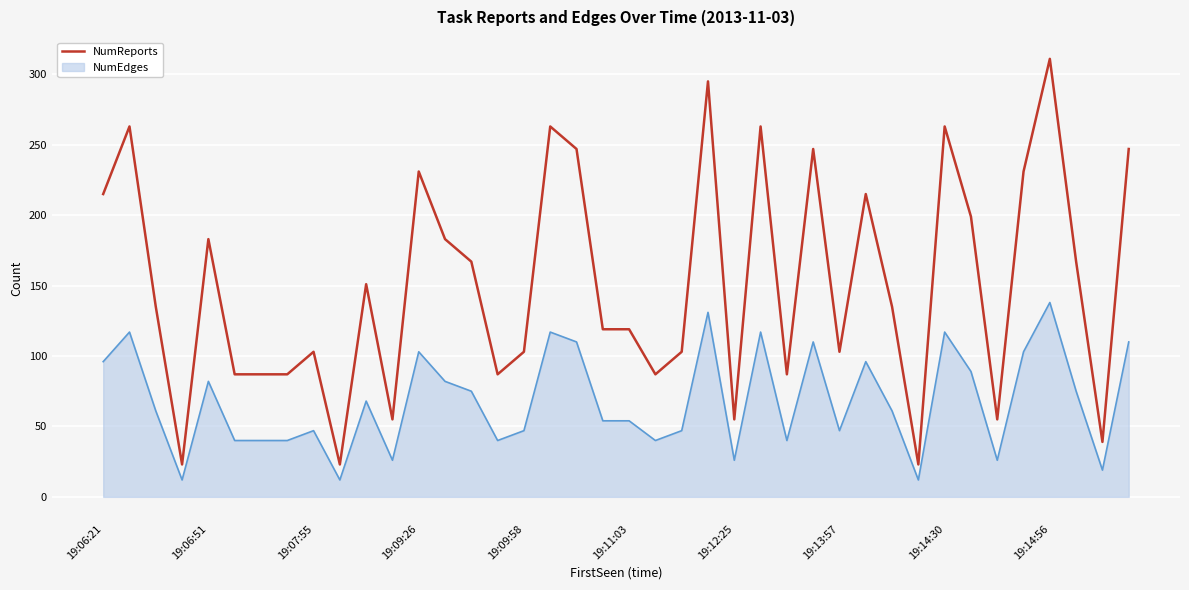

Does the chart have visible grid lines?

Yes